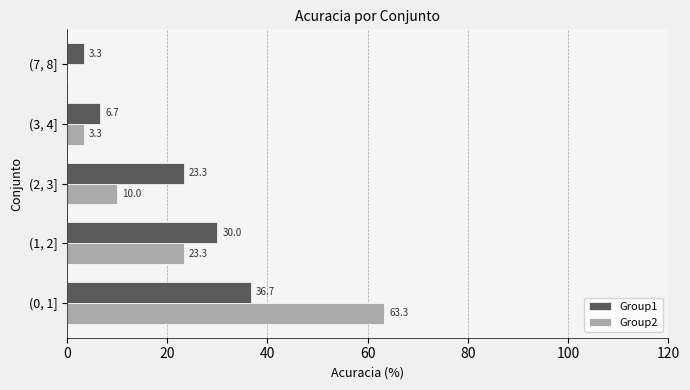

What is the maximum value for Group1?

36.7